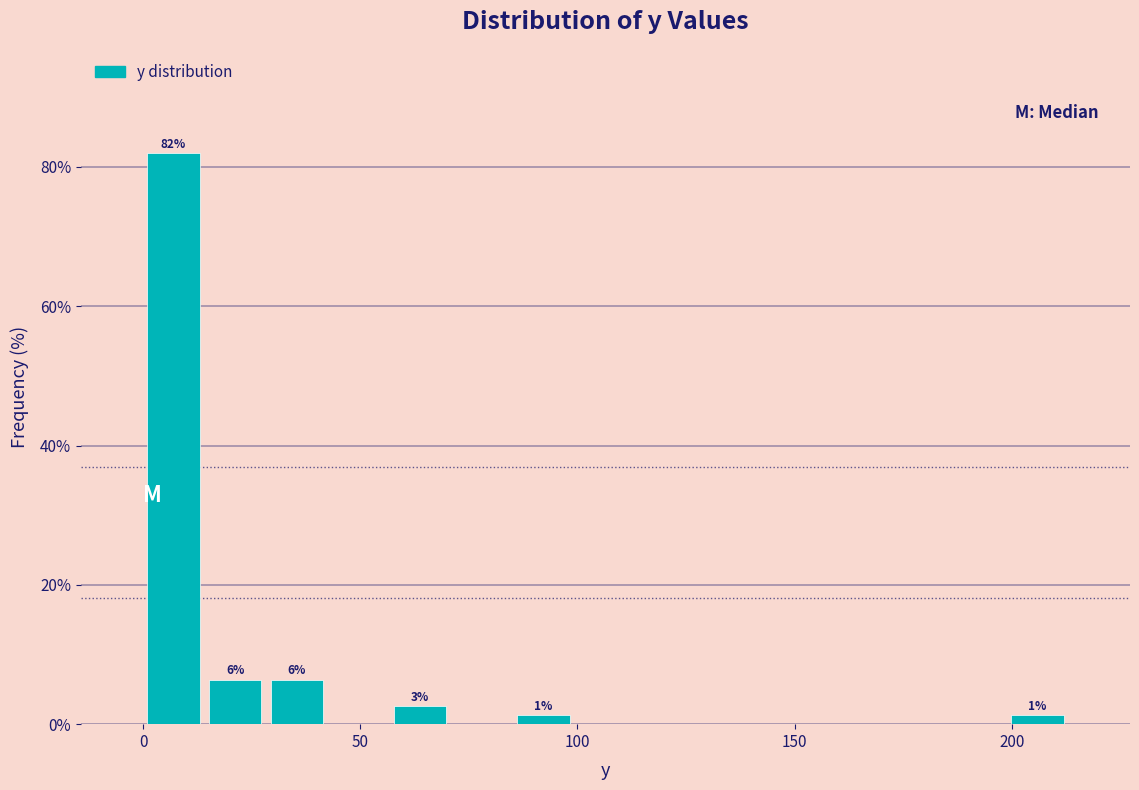

Around what value on the x-axis is the tallest bar? Give the approximate position of its centre, as read against the axis.

5